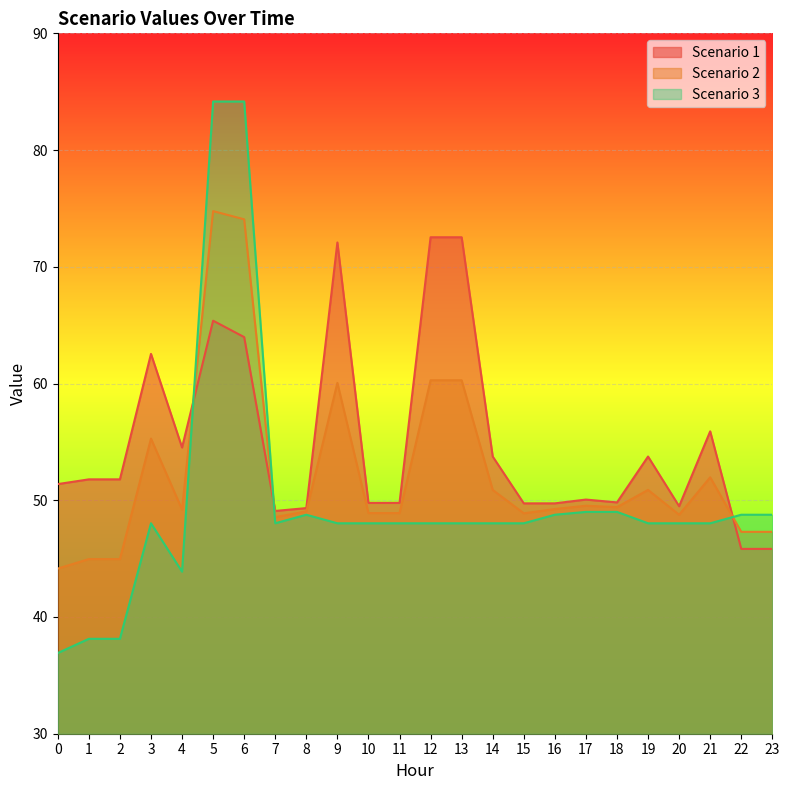

The Scenario 1 series shows 49.3 at 8. True or false?

True